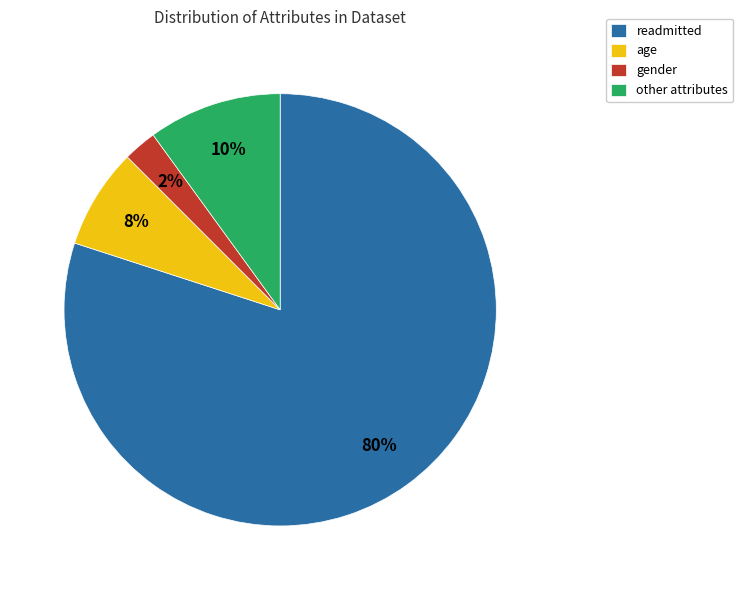

Which has a higher value, gender or age?

age